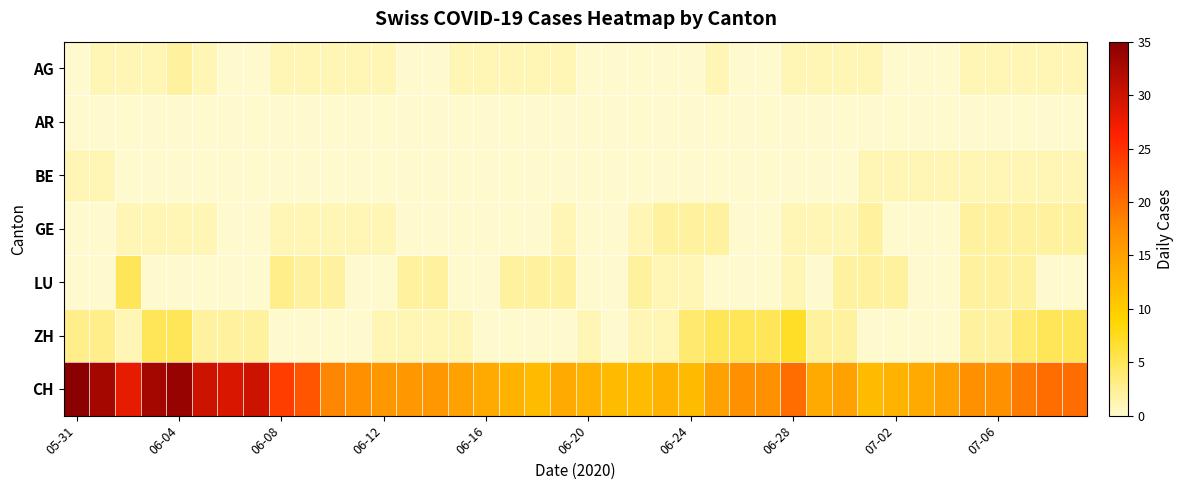

How many distinct data groups are displayed?

7